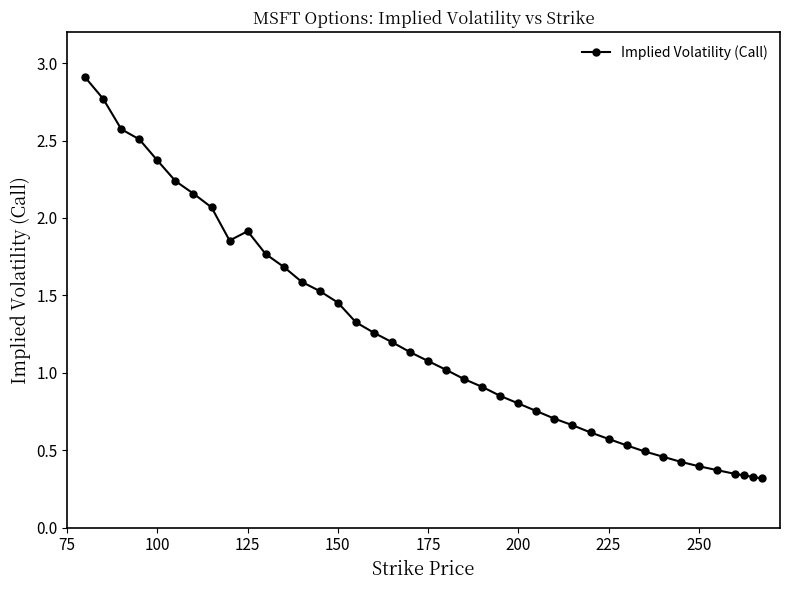

What is the greatest value displayed?

2.9